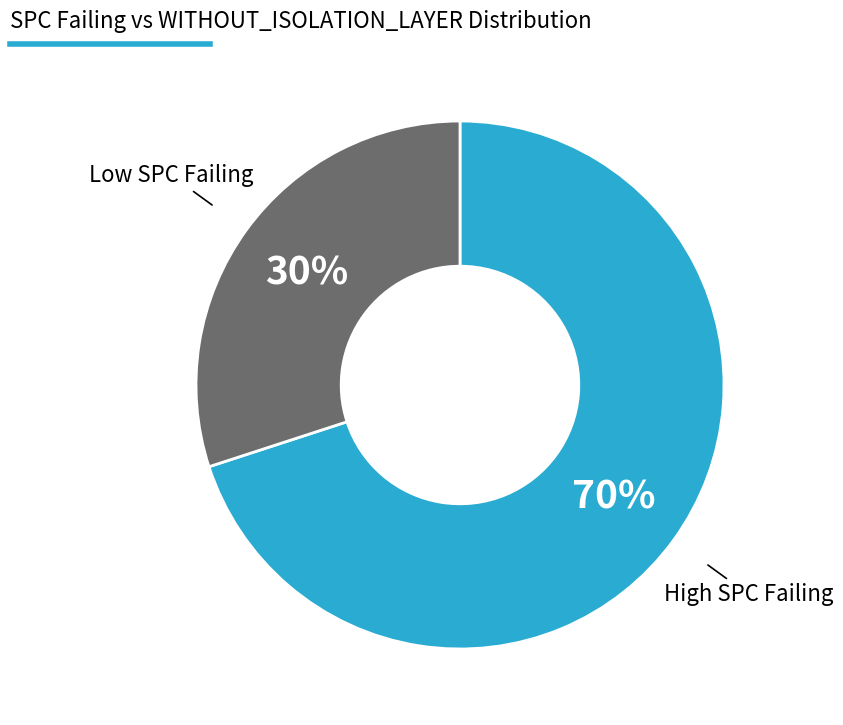

Is there any slice that represents more than half of the pie?

Yes